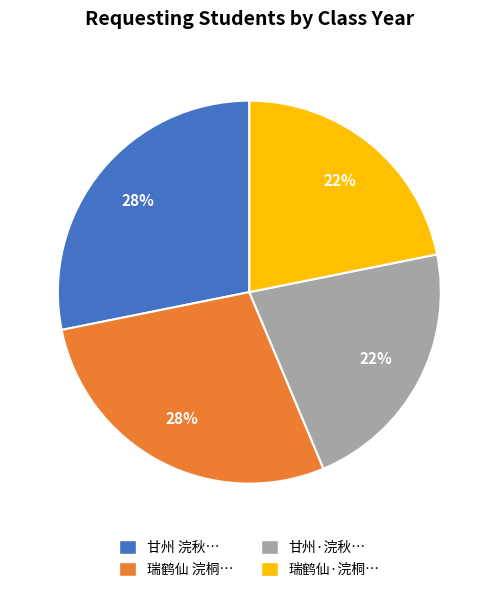

To the nearest percent, what portion does 甘州·浣秋… represent?

22%